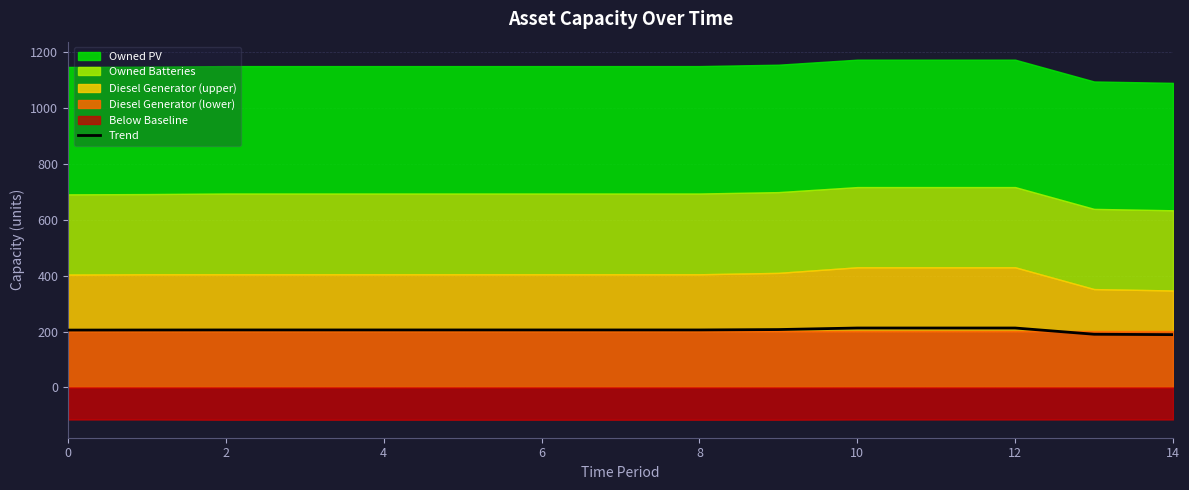

Reading left to right, what are all the values shown in this chart?

205.2	205.5	205.6	205.6	205.6	205.6	205.6	205.6	205.6	207.1	212.6	212.6	212.6	190.3	188.9